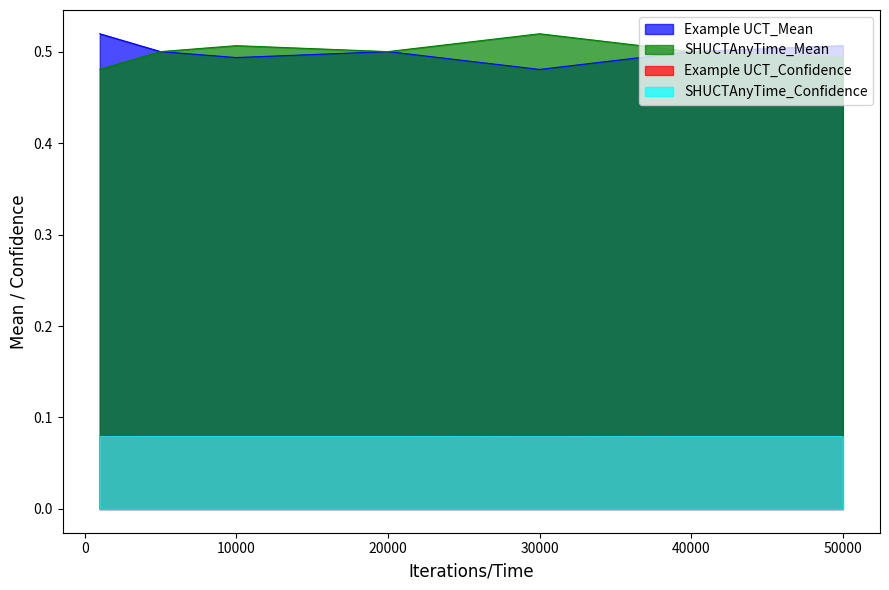

What is the average value of the Example UCT_Confidence series?

0.1